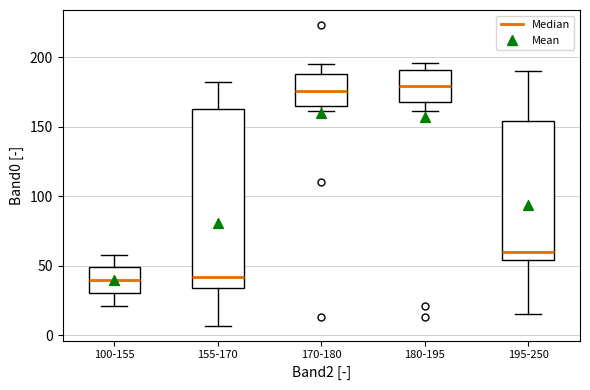

Reading left to right, read every box against the y-axis: the position of its median line, the range the box covers, and the ends of its whiskers. The values are not printed on the chart, so give them approximately, as read against the axis.

100-155: median 40, box 30 to 50, whiskers 20 to 60
155-170: median 40, box 35 to 165, whiskers 5 to 180
170-180: median 175, box 165 to 190, whiskers 160 to 195
180-195: median 180, box 170 to 190, whiskers 160 to 195
195-250: median 60, box 55 to 155, whiskers 15 to 190